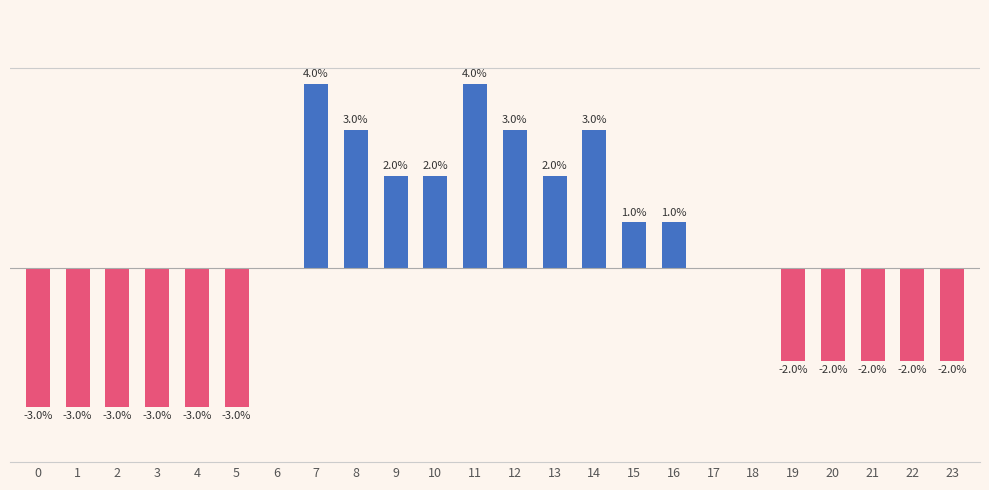

Rank the categories by value from highest to lowest.

7, 11, 8, 12, 14, 9, 10, 13, 15, 16, 6, 17, 18, 19, 20, 21, 22, 23, 0, 1, 2, 3, 4, 5